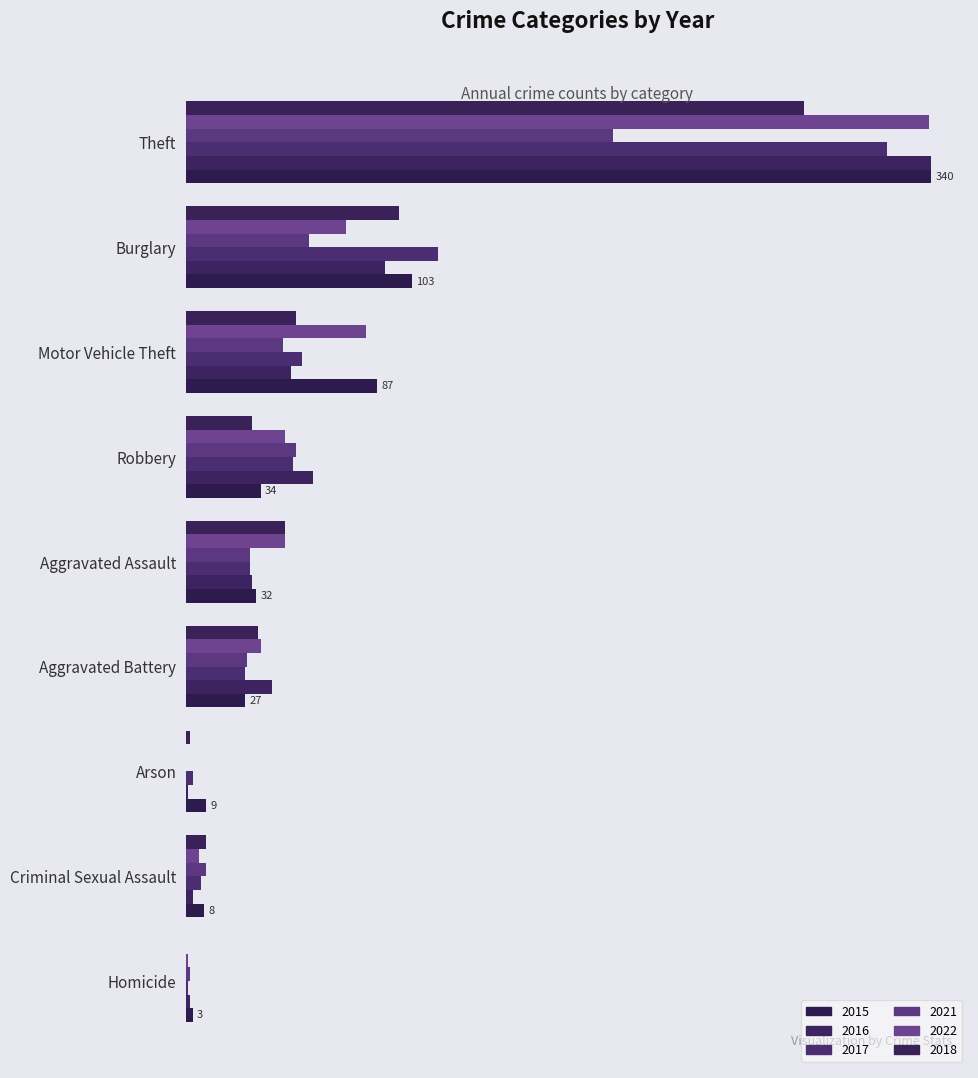

What is the average value of the 2015 series?

71